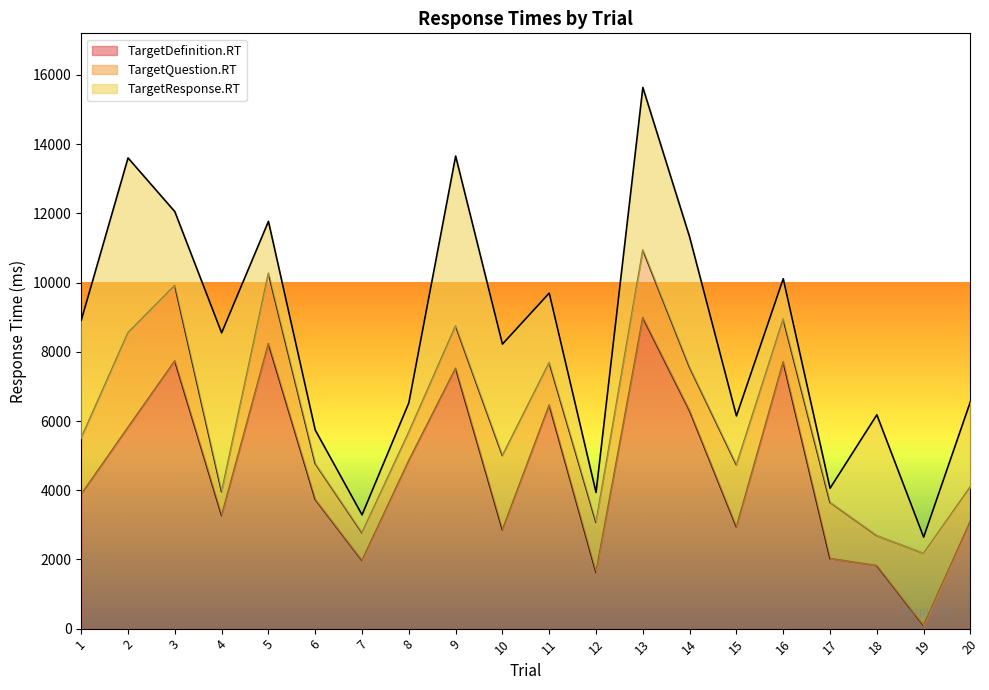

Rank the series by their maximum value, from highest to lowest.

TargetDefinition.RT, TargetResponse.RT, TargetQuestion.RT